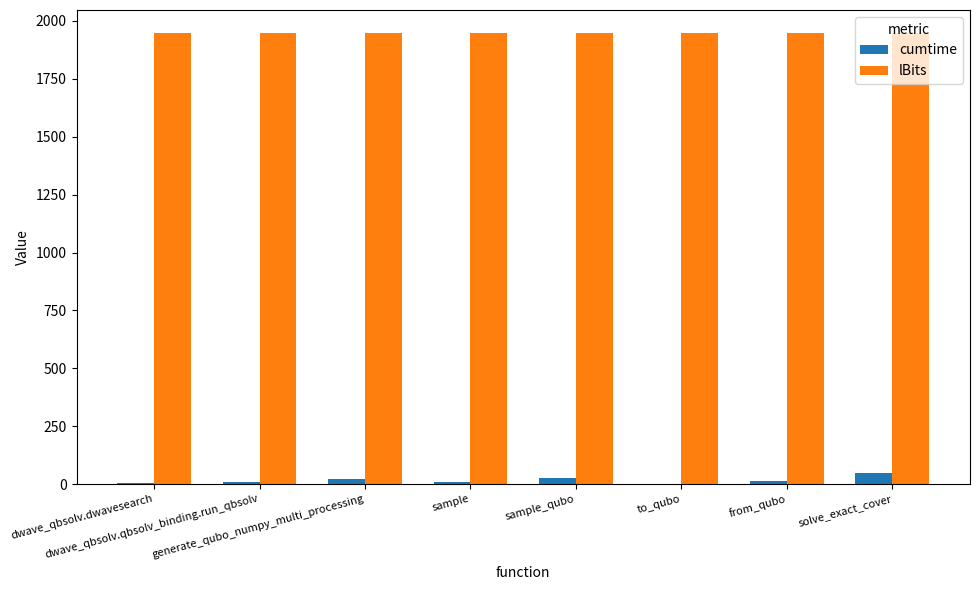

What are all the series names shown in the legend?

cumtime, lBits